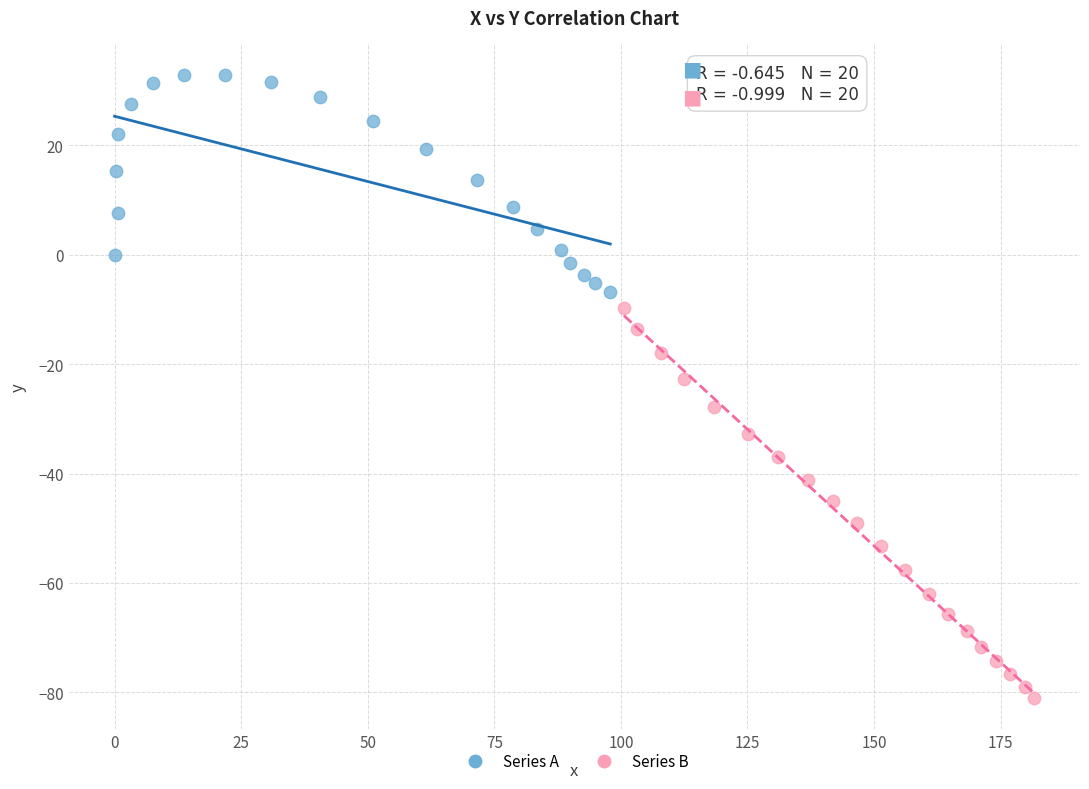

Which series has the widest spread of Y values?

Series B